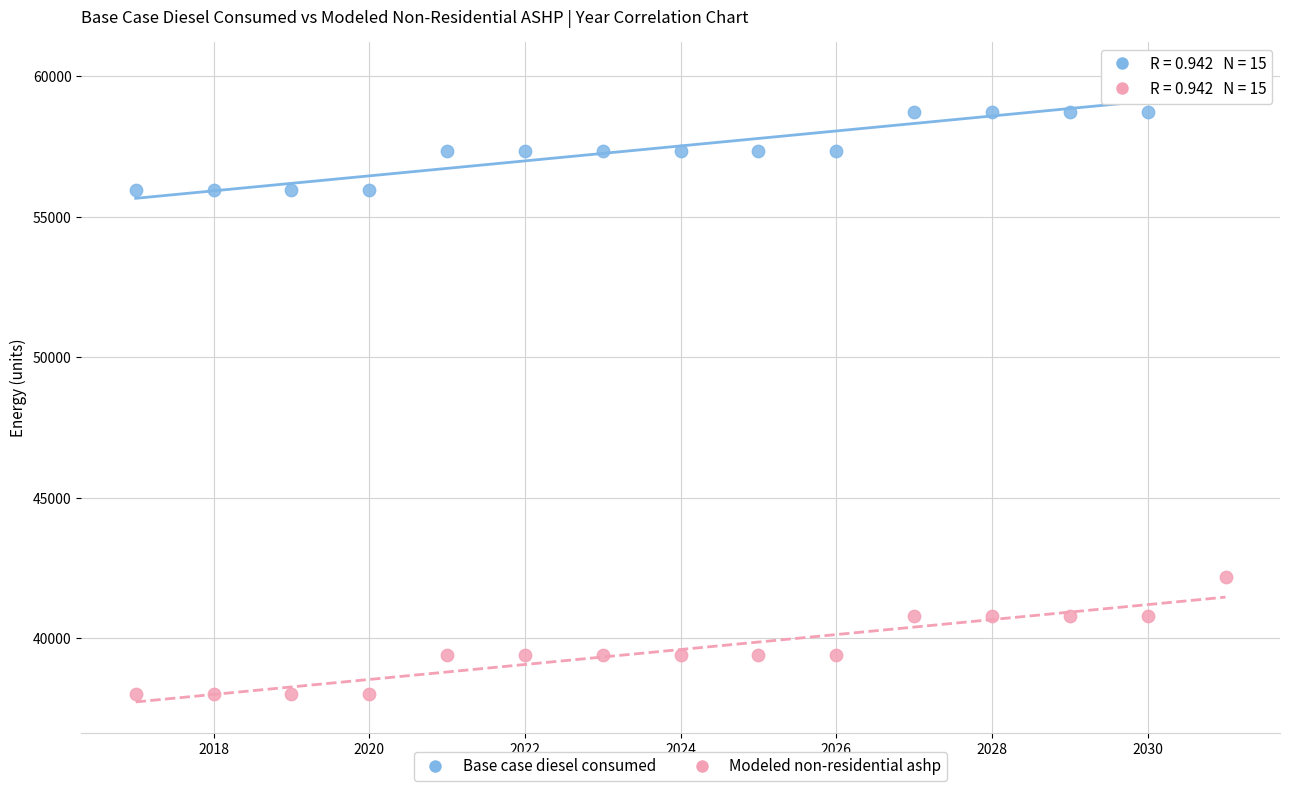

Which series contains the highest Y value?

Base case diesel consumed